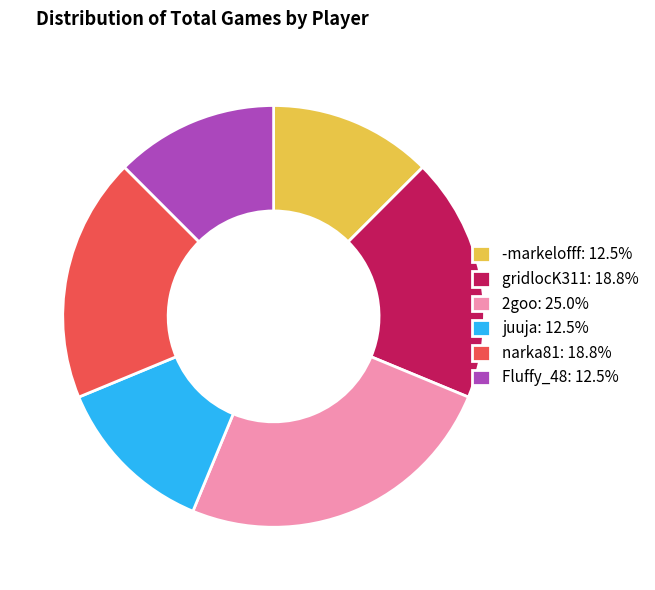

Is the sum of juuja: 12.5% and 2goo: 25.0% greater than half?

No